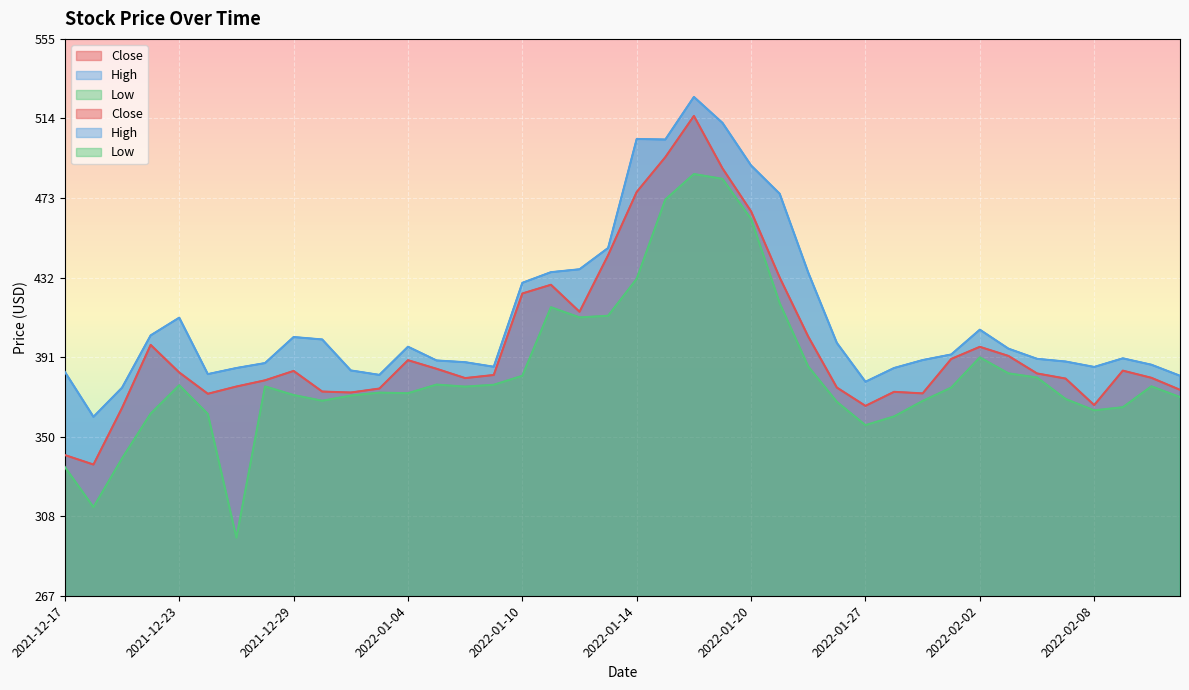

True or false: Low has a value of 213.1 at 2022-02-01.

False